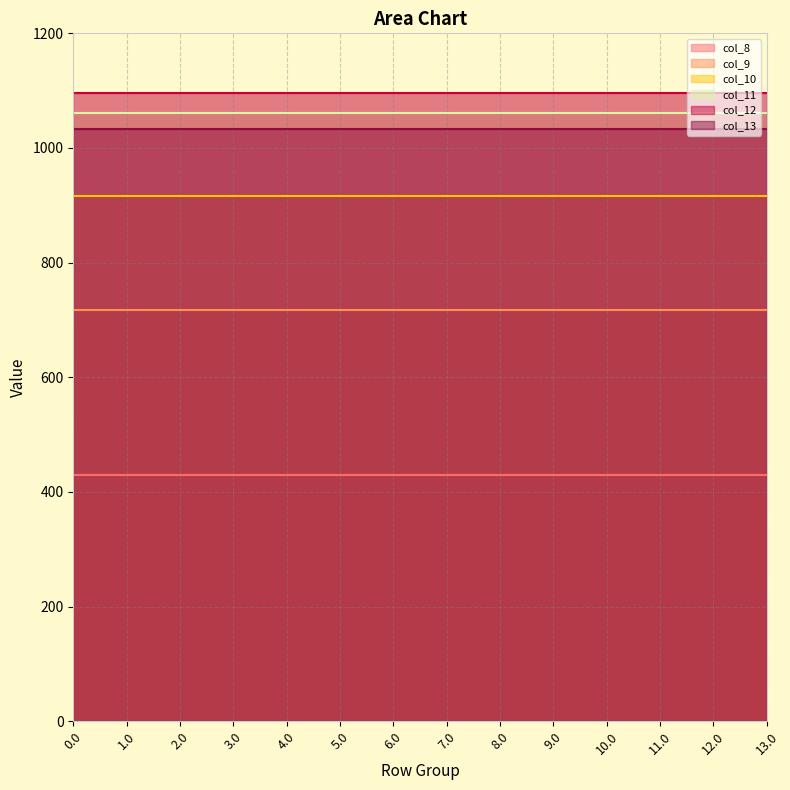

What is the sum of the col_13 values at 12.0 and 5.0?

2065.8